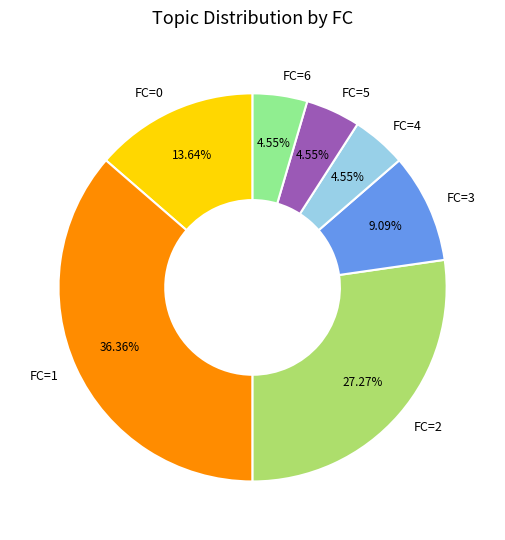

How many segments does this pie chart have?

7